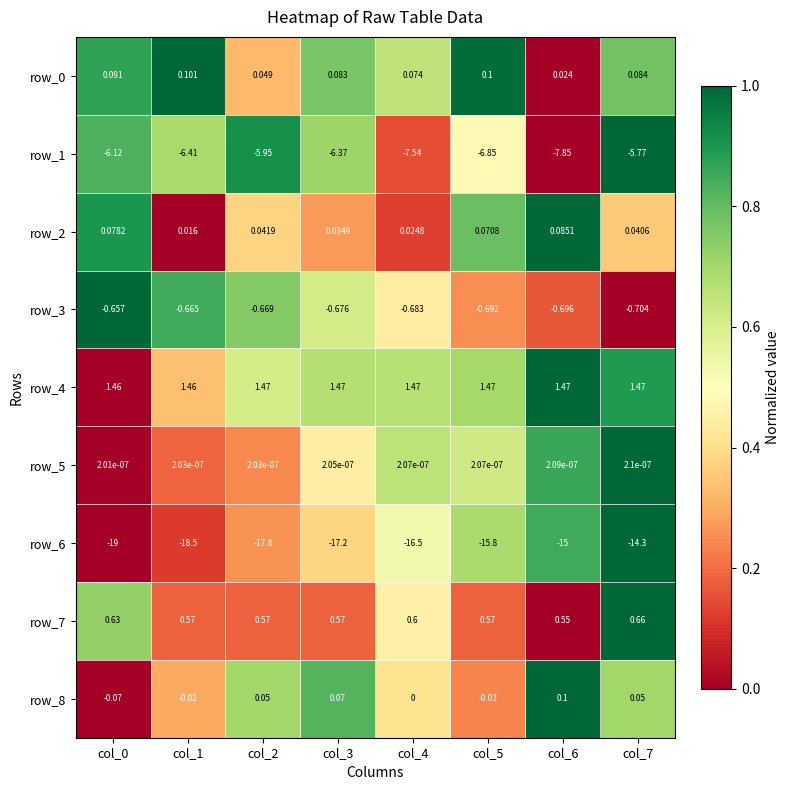

What is the difference between the row_8 values at col_6 and col_4?

0.1